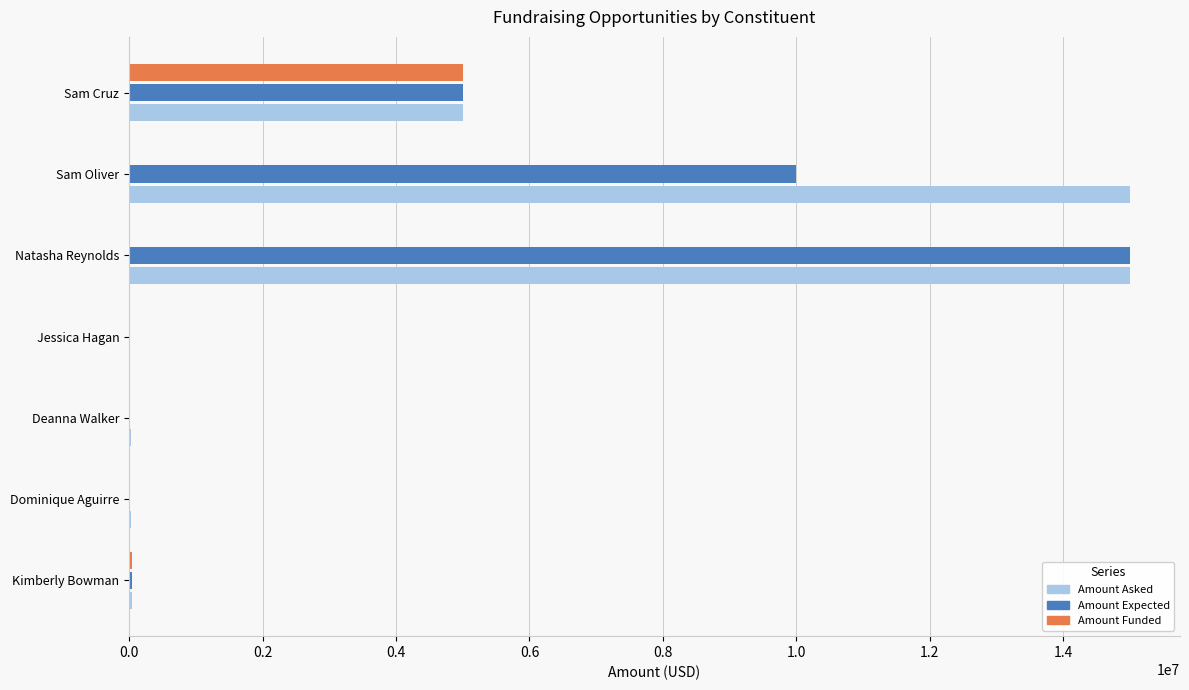

Between Deanna Walker and Natasha Reynolds, which series saw the biggest shift?

Amount Expected